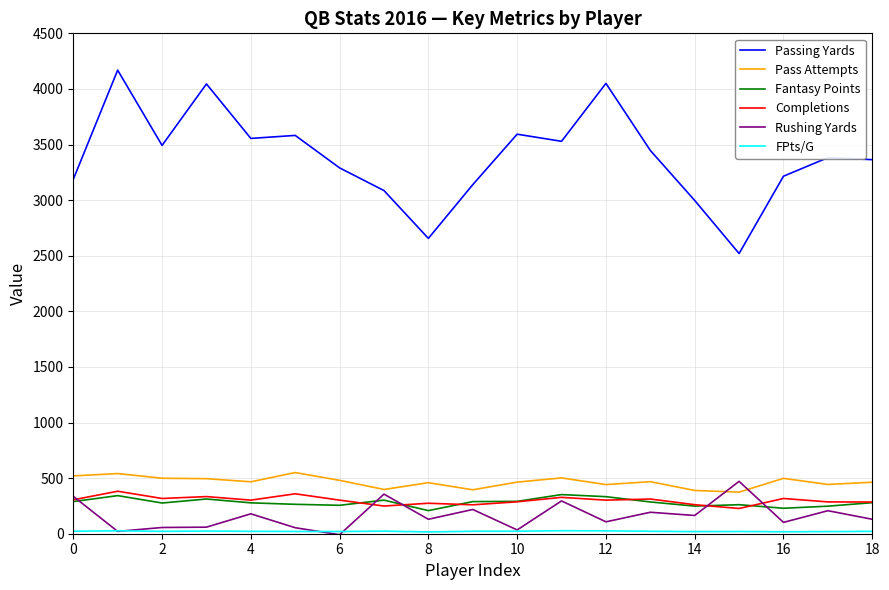

True or false: Completions and Passing Yards intersect in this chart.

False